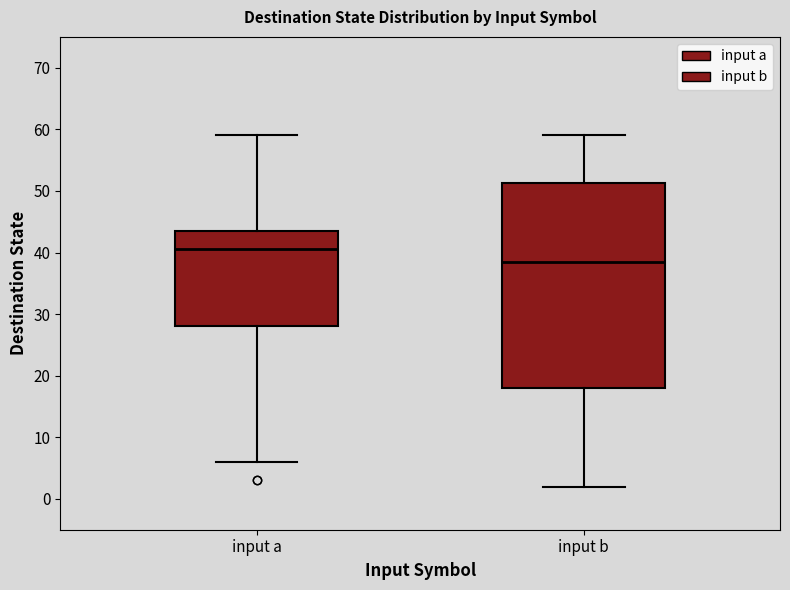

Which box has the lowest median line?

input b